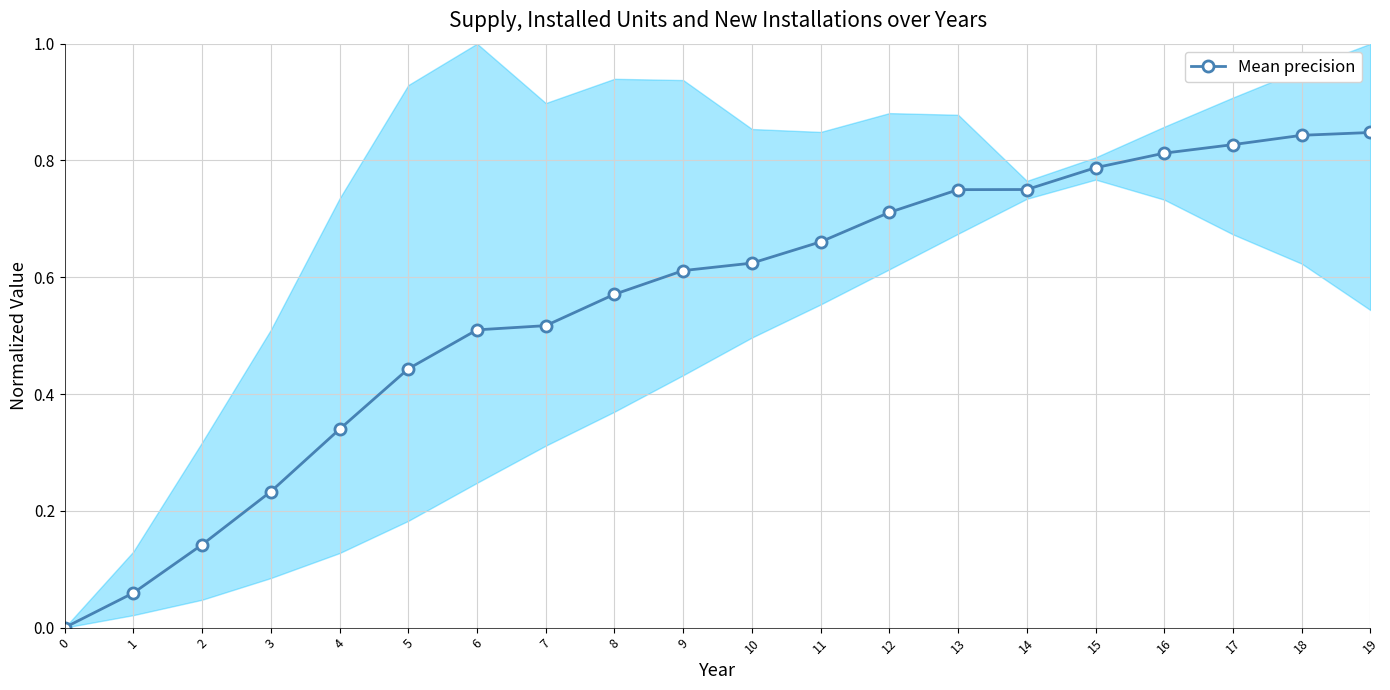

Which category has the highest value across all series?

19